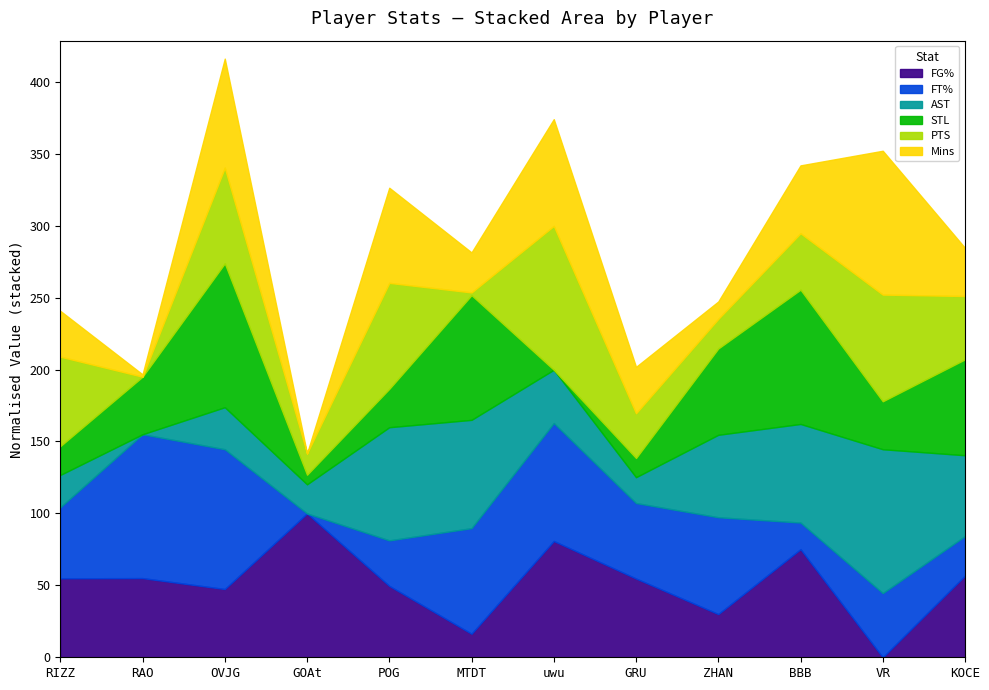

True or false: FG% has a value of 82.6 at GRU.

False